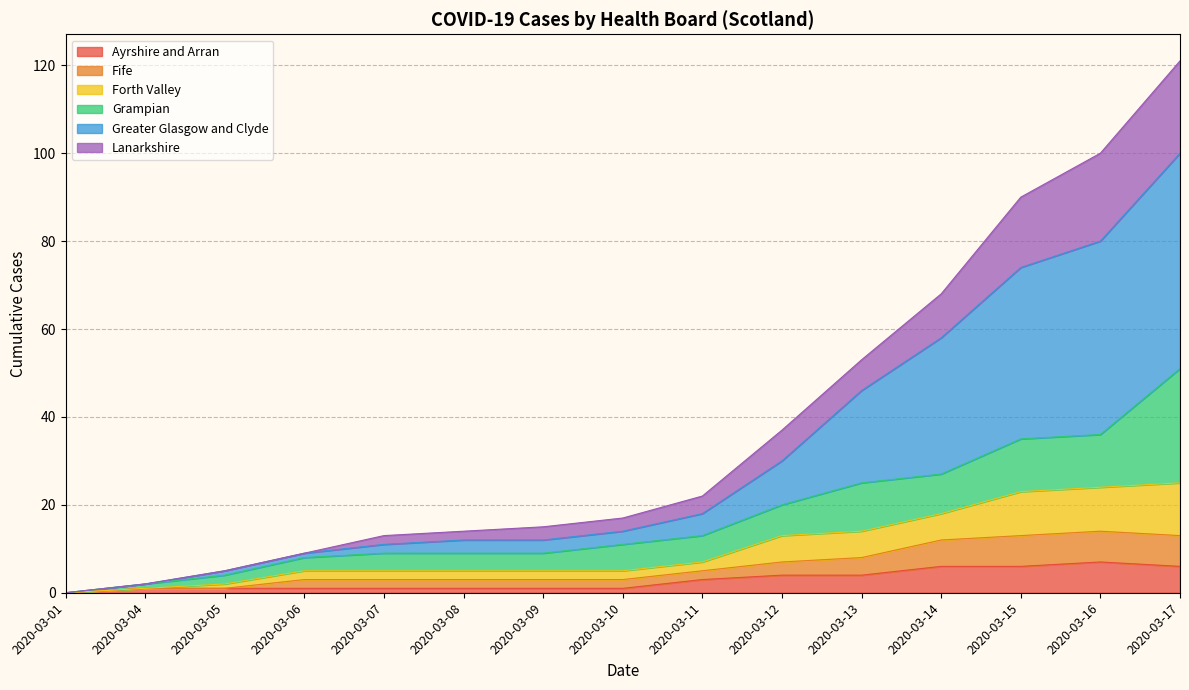

True or false: Fife and Greater Glasgow and Clyde cross at least once.

False